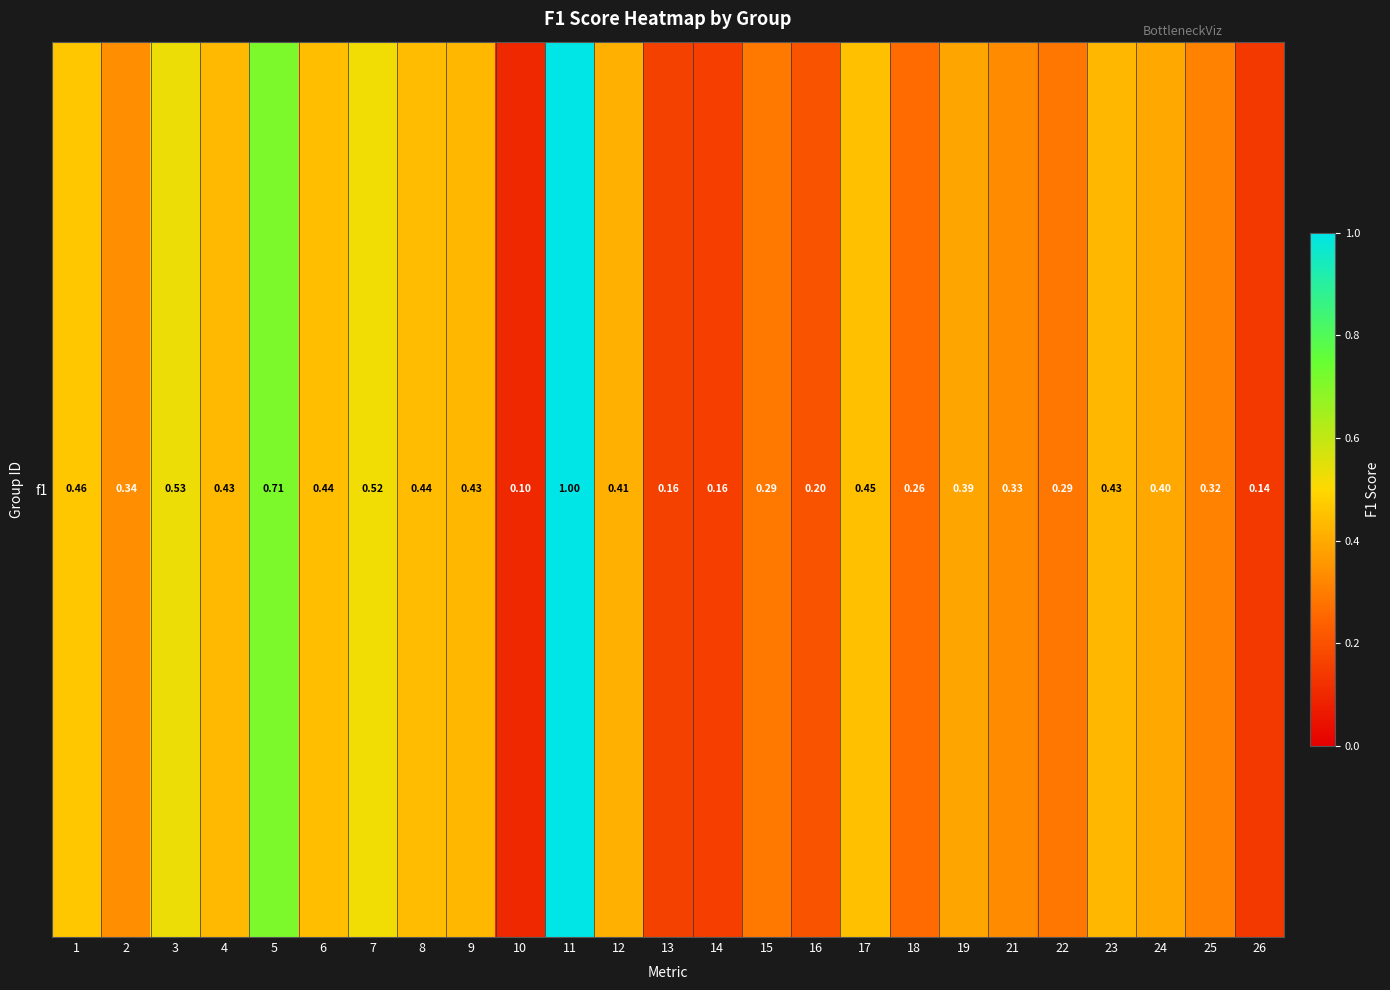

Reading right to left, transcribe all the data shown in this chart.

0.1	0.3	0.4	0.4	0.3	0.3	0.4	0.3	0.4	0.2	0.3	0.2	0.2	0.4	1.0	0.1	0.4	0.4	0.5	0.4	0.7	0.4	0.5	0.3	0.5